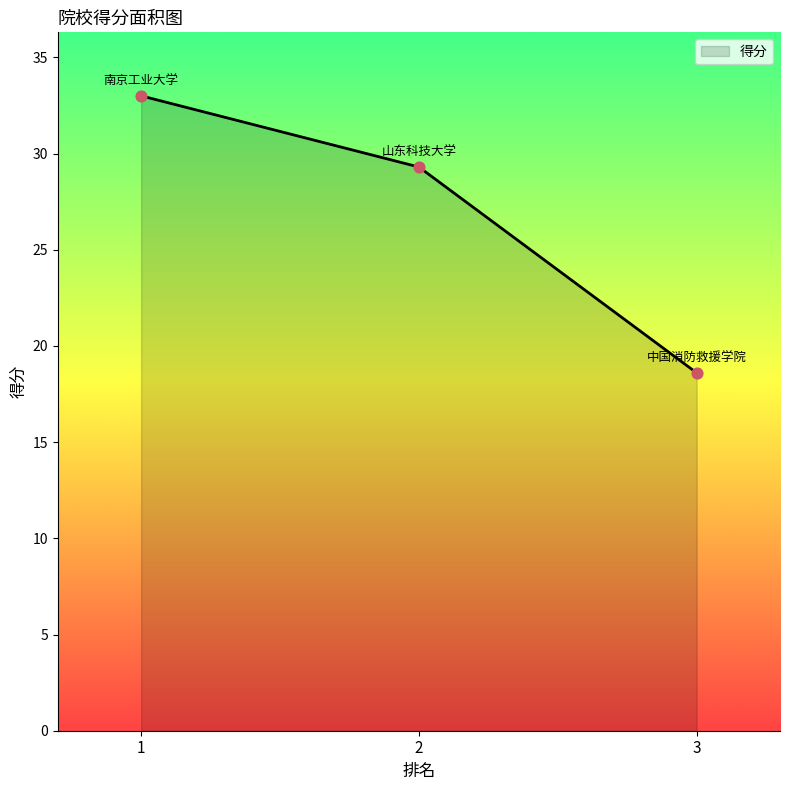

Approximately how many times larger is the value at 2 compared to 3?

1.6